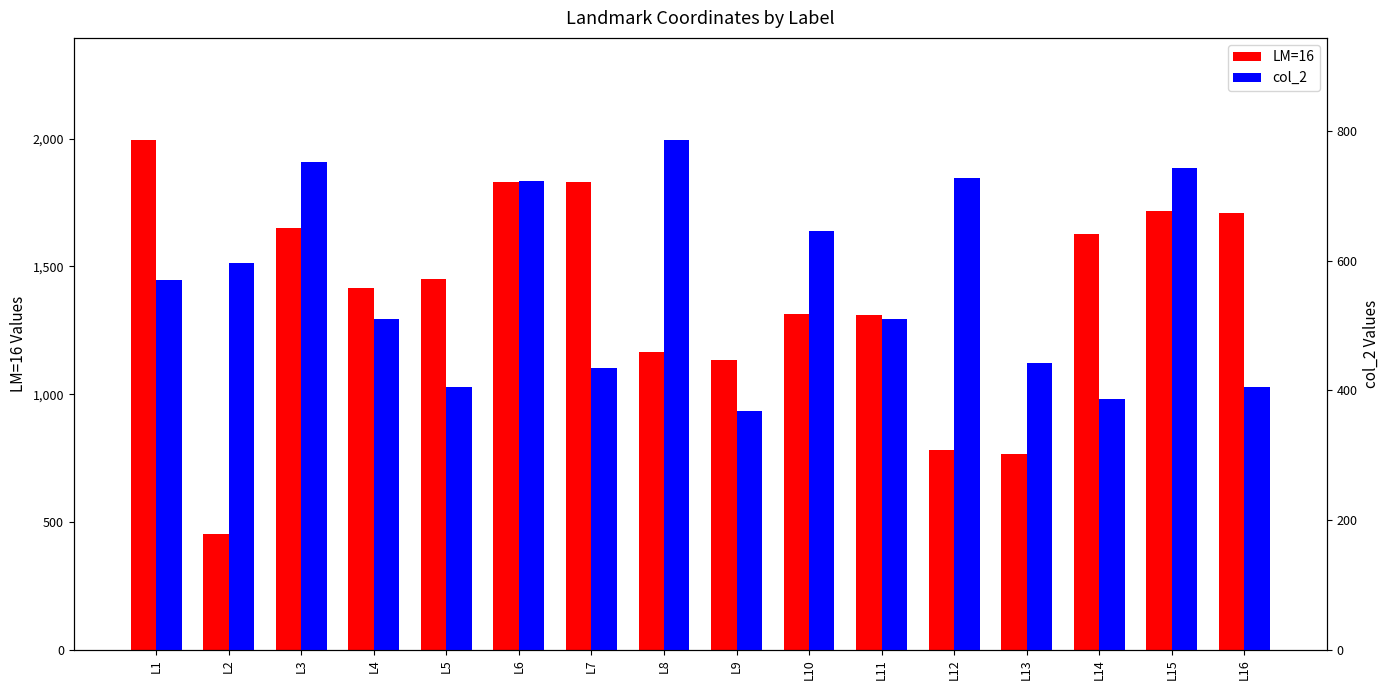

Reading left to right, list all the values displayed in this chart.

LM=16: 1996	451	1652	1416	1450	1831	1832	1164	1134	1312	1309	782	766	1629	1719	1711
col_2: 570	597	752	510	405	724	435	787	368	646	510	728	443	387	743	406